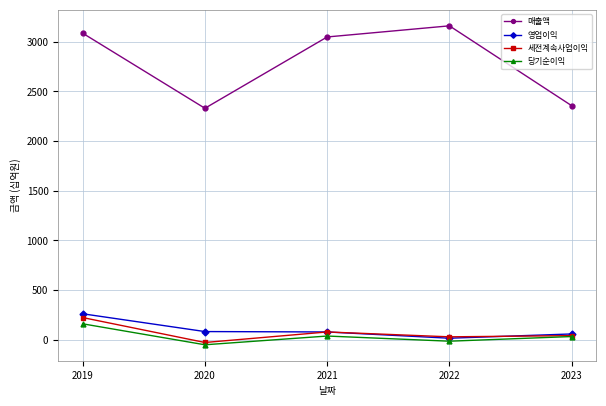

Which series has the largest total across all categories?

매출액